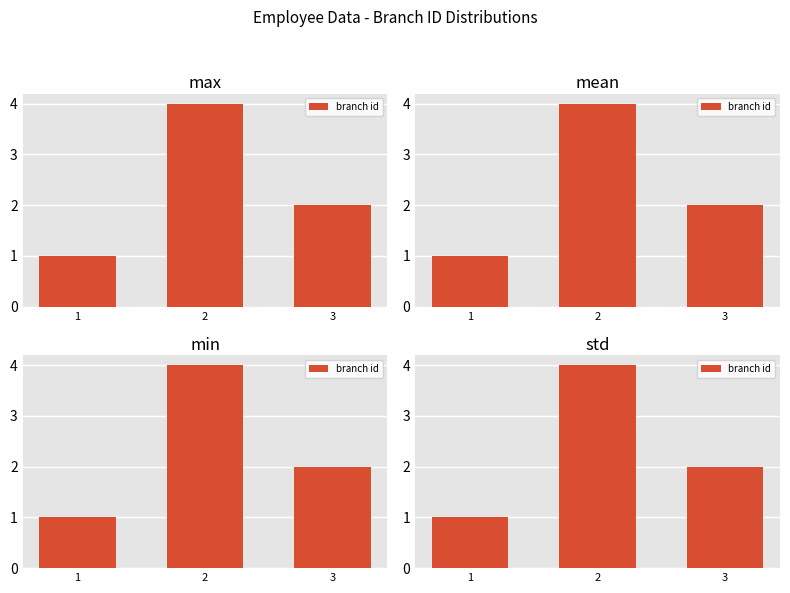

Where does the data first go above 2?

2